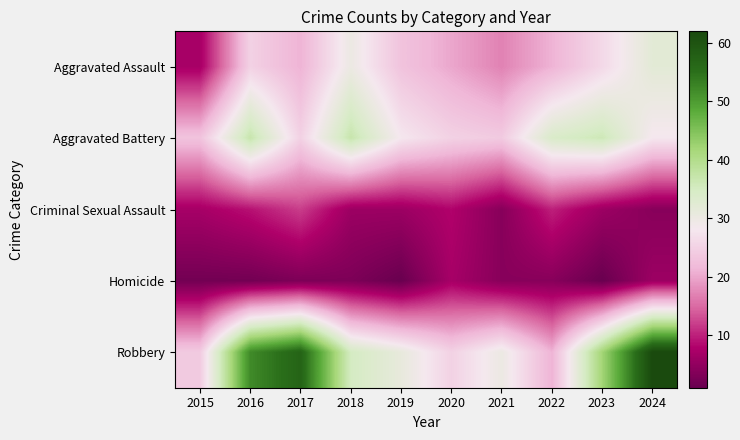

What is the total value across all series at 2023?

111